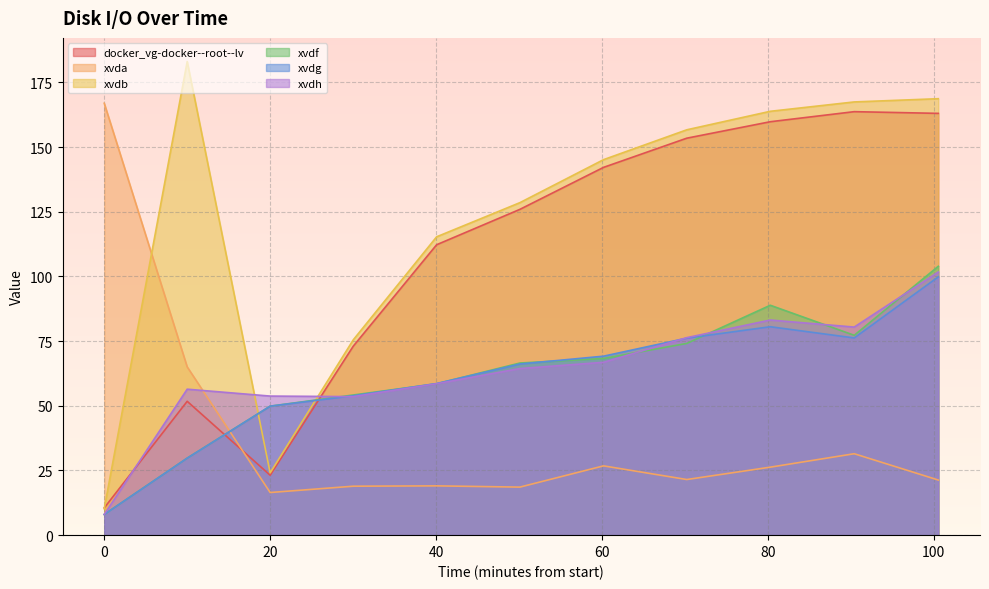

What are all the series names shown in the legend?

docker_vg-docker--root--lv, xvda, xvdb, xvdf, xvdg, xvdh